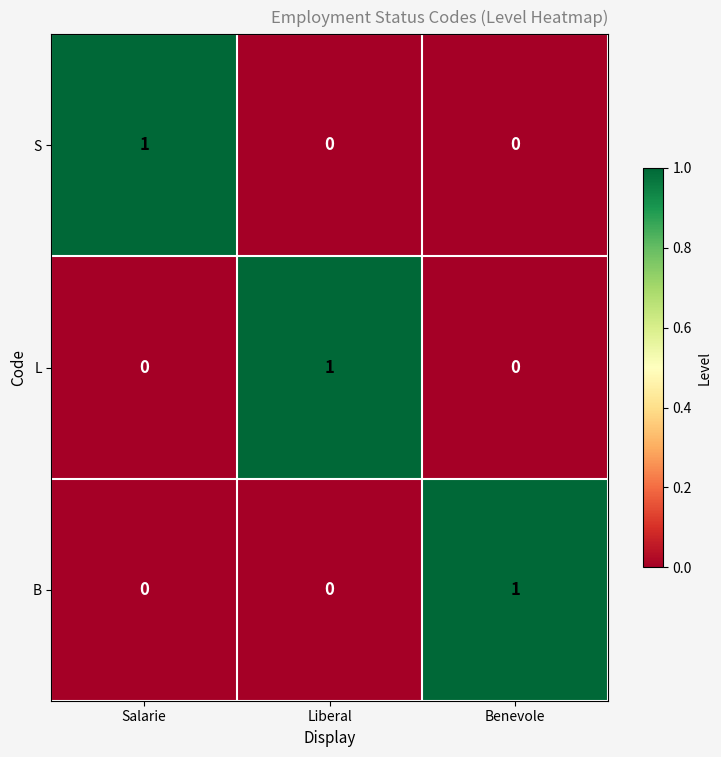

Reading right to left, transcribe all the data shown in this chart.

S: Benevole=0	Liberal=0	Salarie=1
L: Benevole=0	Liberal=1	Salarie=0
B: Benevole=1	Liberal=0	Salarie=0